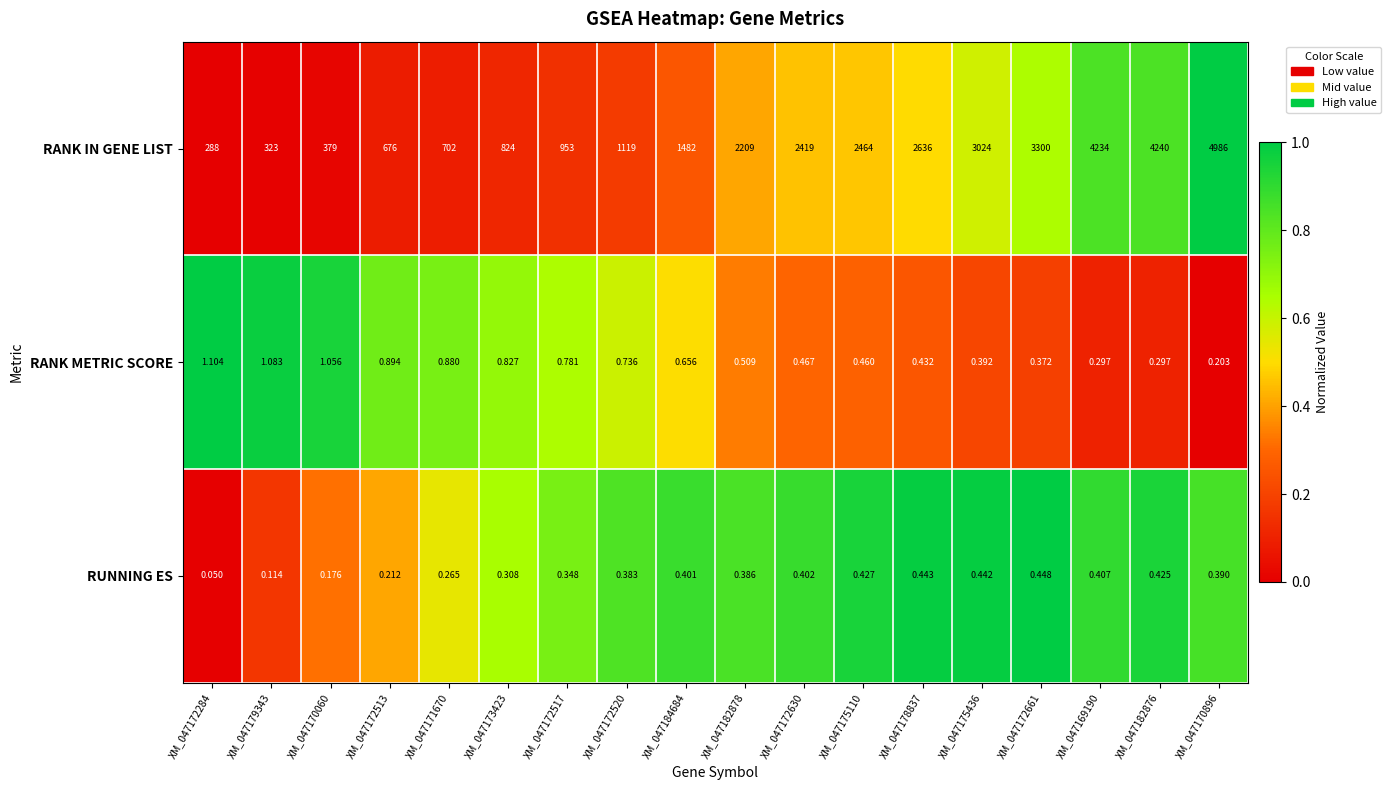

What is the spread (max minus min) of values at XM_047172520?

1118.6